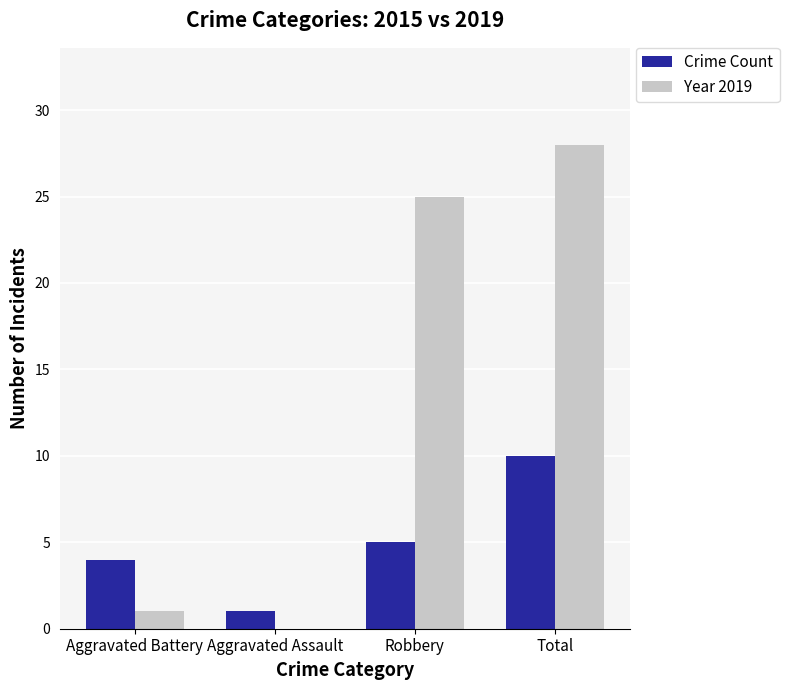

True or false: Year 2019 has a value of 1 at Aggravated Battery.

True